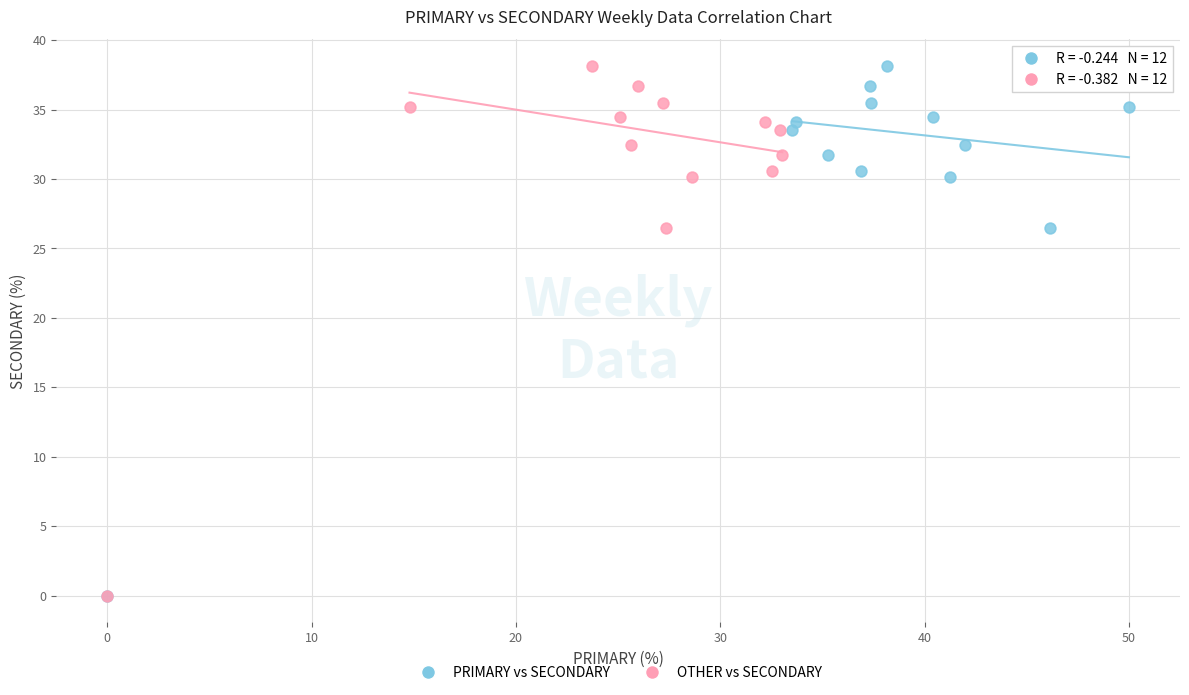

What are all the series names shown in the legend?

PRIMARY vs SECONDARY, OTHER vs SECONDARY